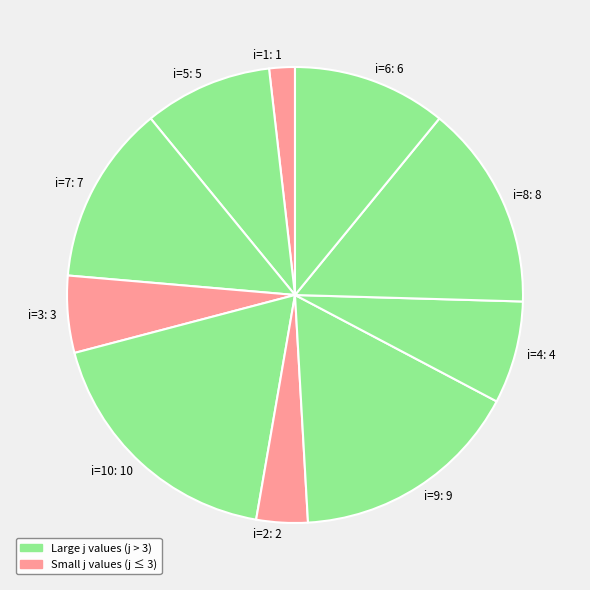

How many segments does this pie chart have?

10